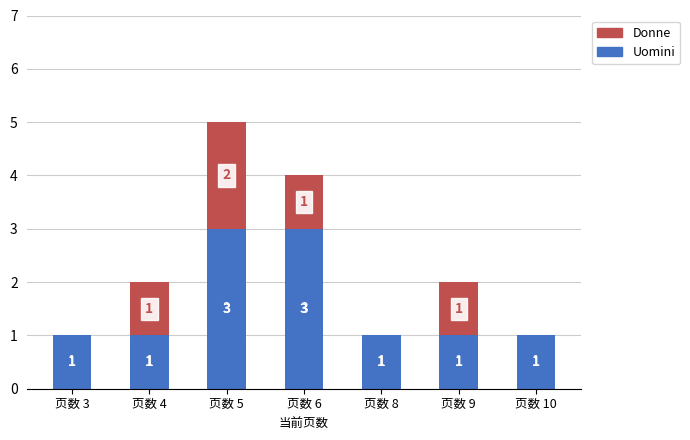

Reading right to left, transcribe the values for Uomini.

页数 10=1	页数 9=1	页数 8=1	页数 6=3	页数 5=3	页数 4=1	页数 3=1